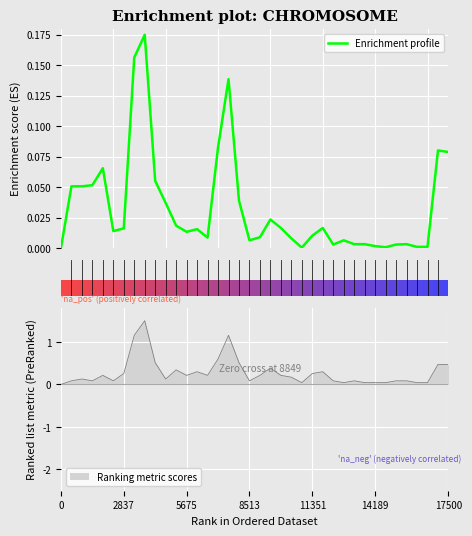

How many points are higher than both their immediate neighbors (excluding endpoints)?

9